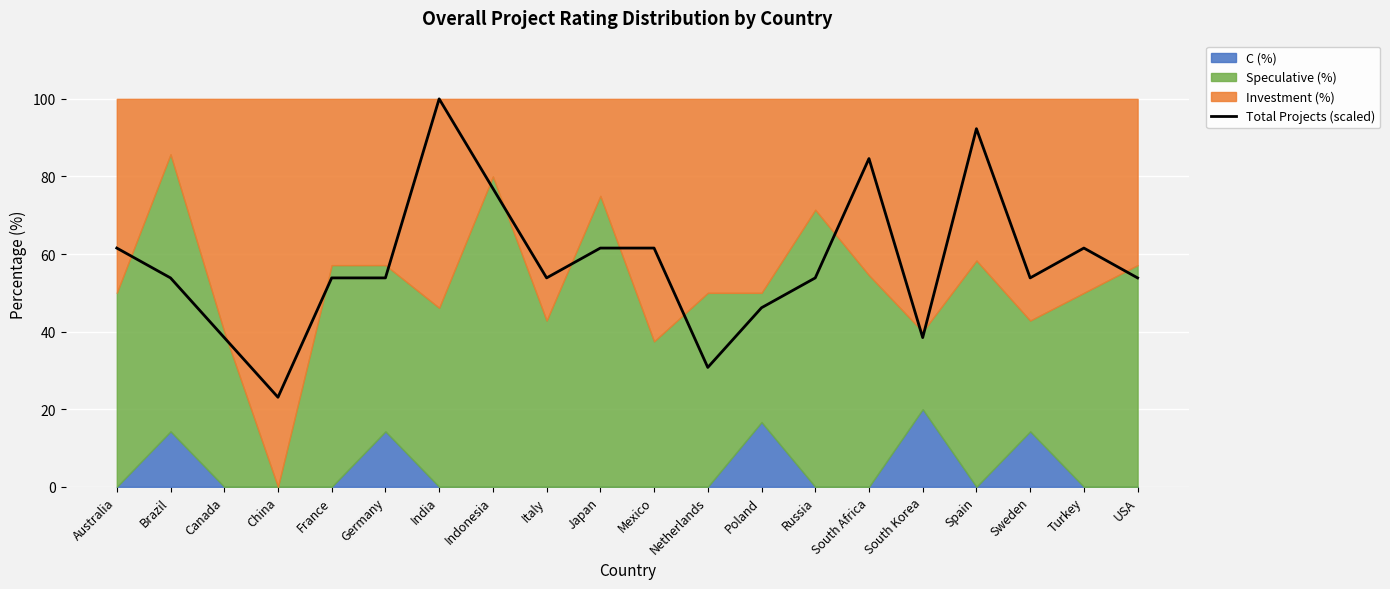

At which label does Total Projects (scaled) reach its peak?

India